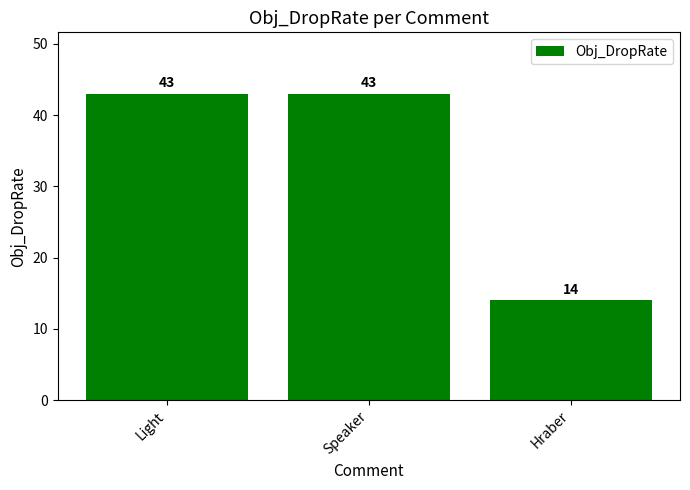

What is the difference between the values at Speaker and Hraber?

29